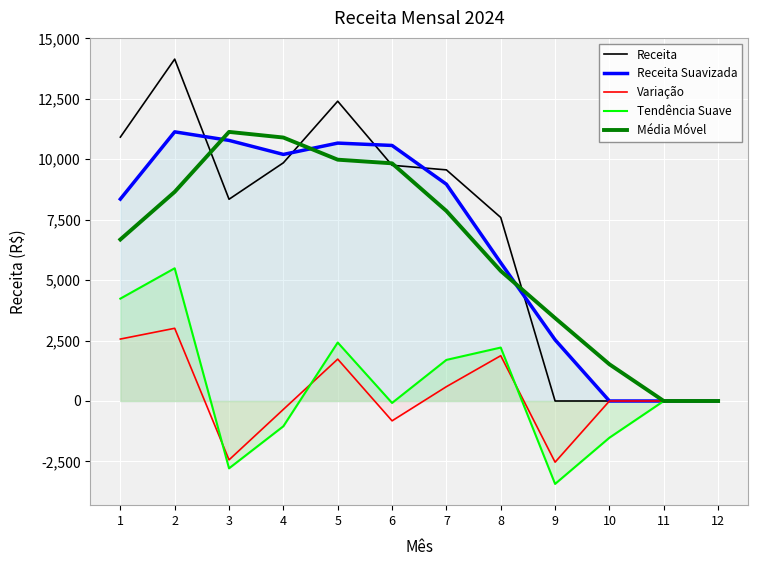

What is the minimum value for Tendência Suave?

-3429.8